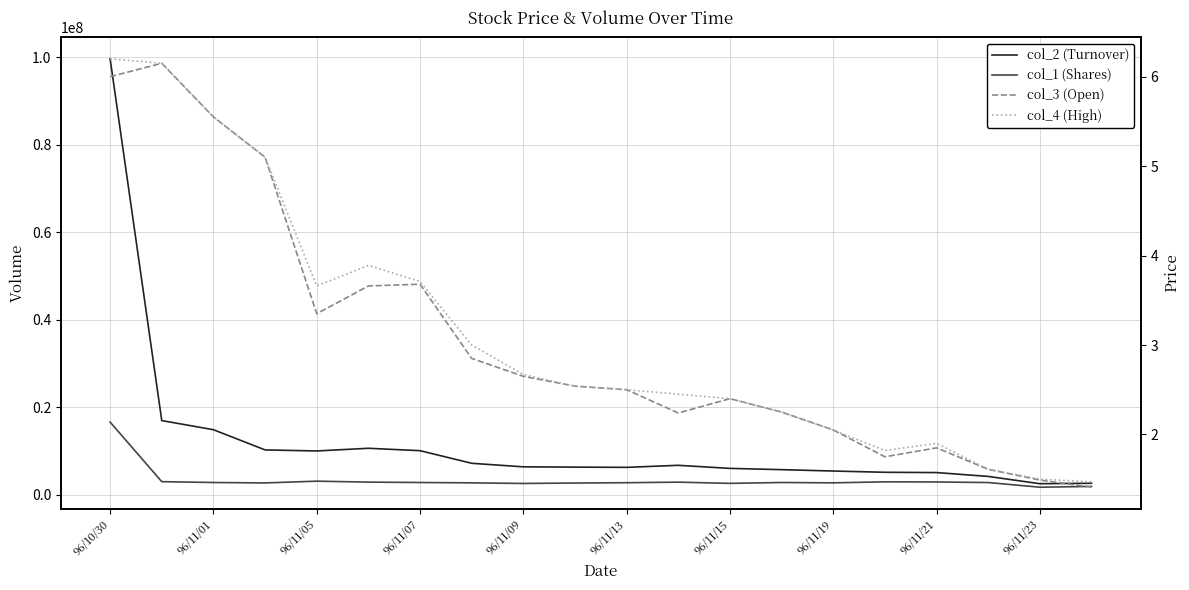

Between 96/11/09 and 19, which is larger?

96/11/09